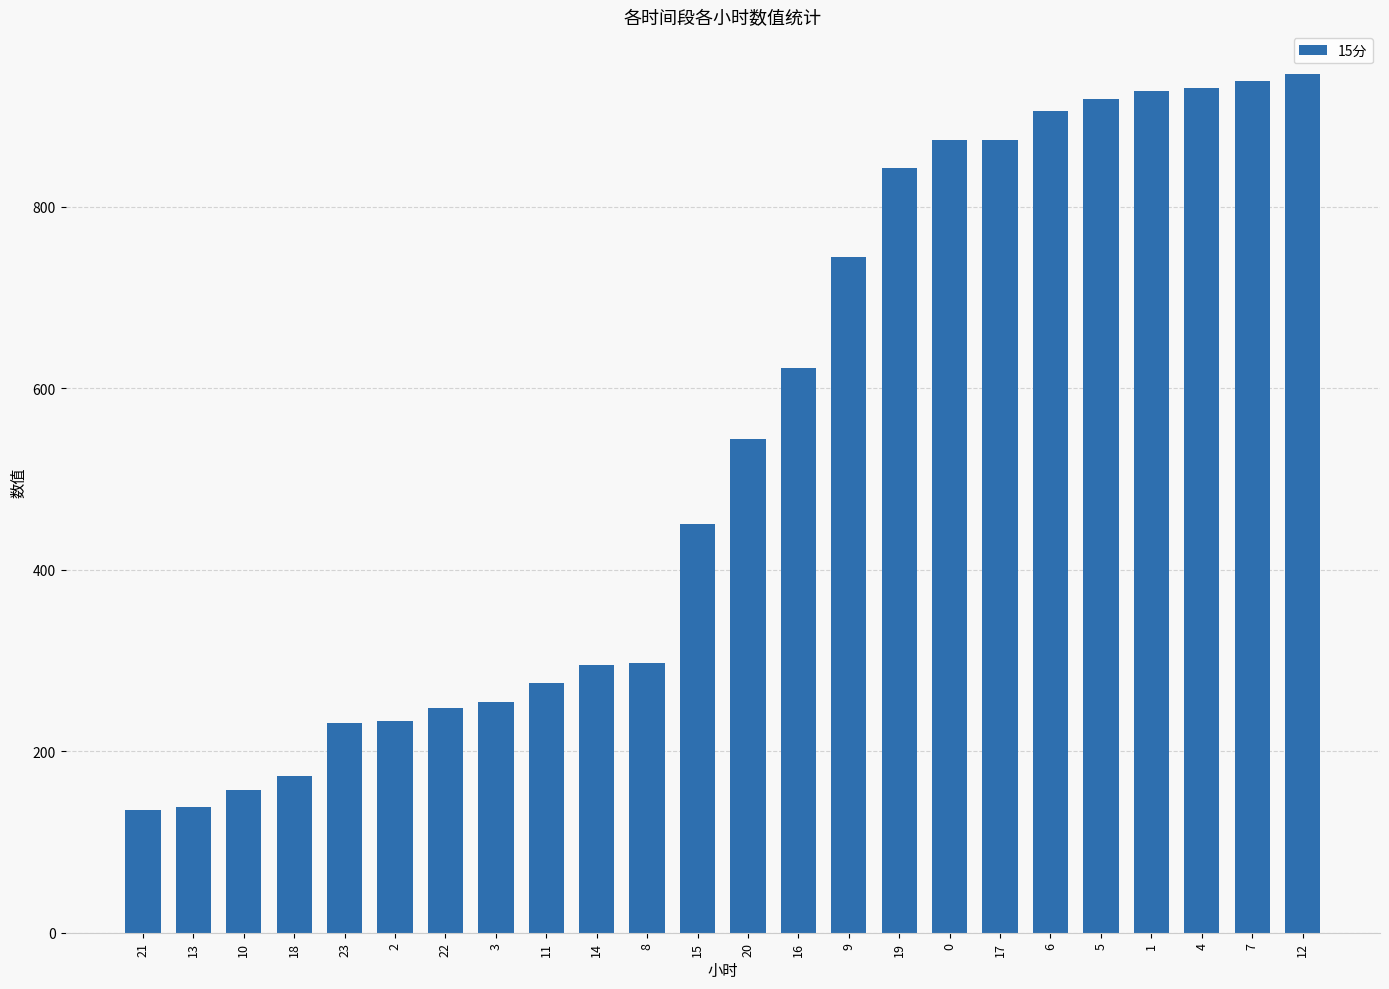

What is the smallest value displayed?

135.7